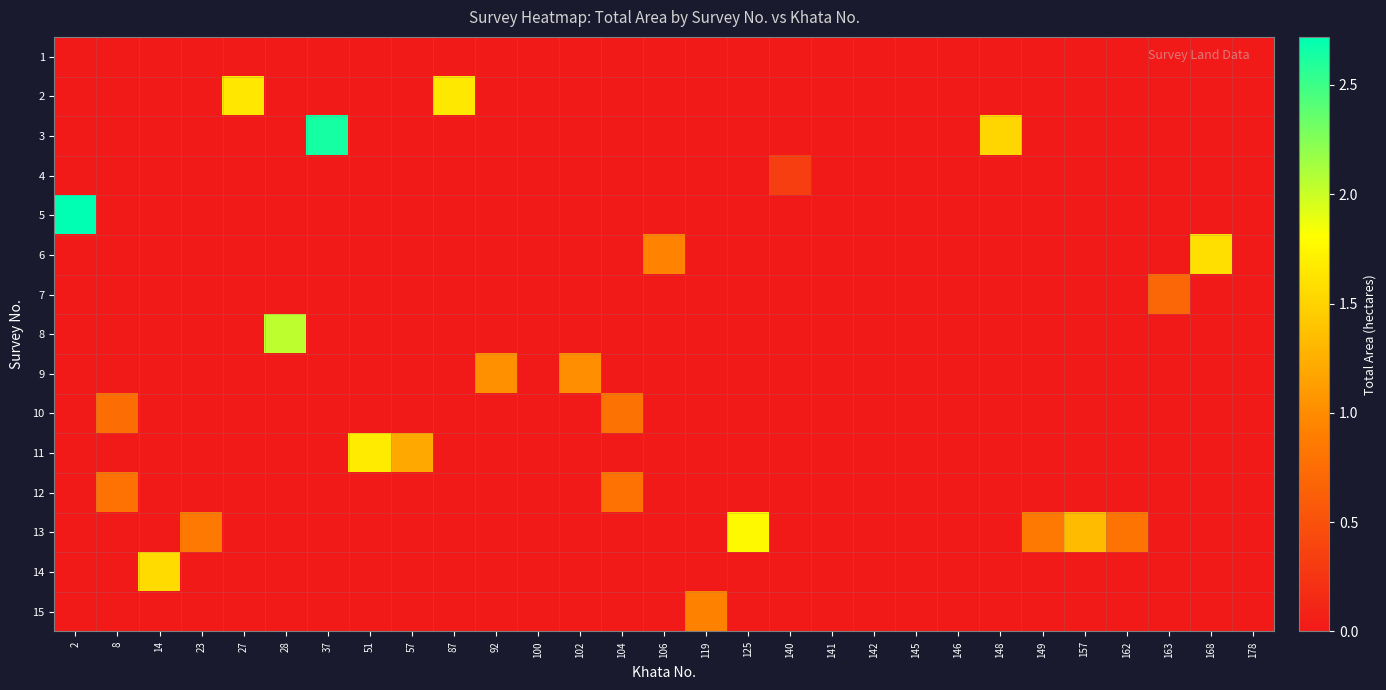

Which has a higher value, 23 or 51?

23